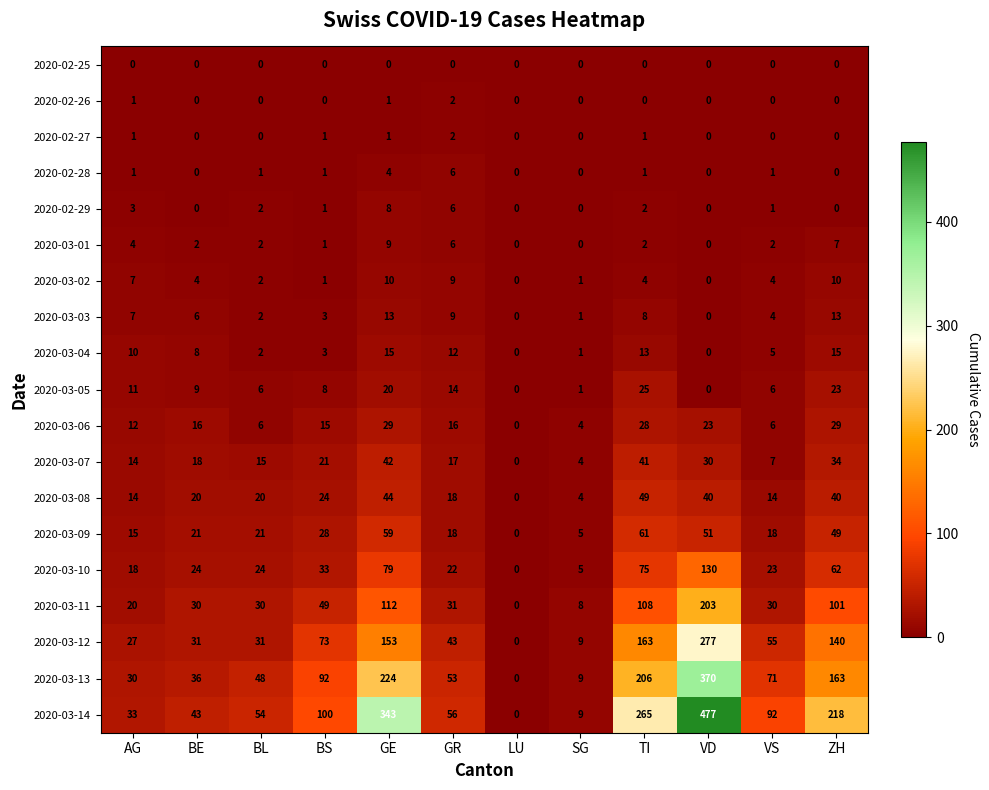

At which category does the chart reach its peak across all series?

VD